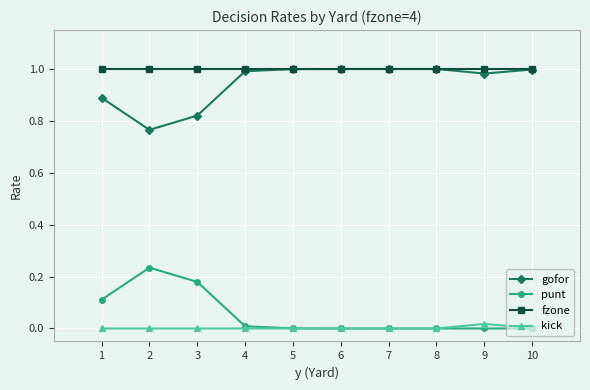

What is the total value across all series at 1?

2.0